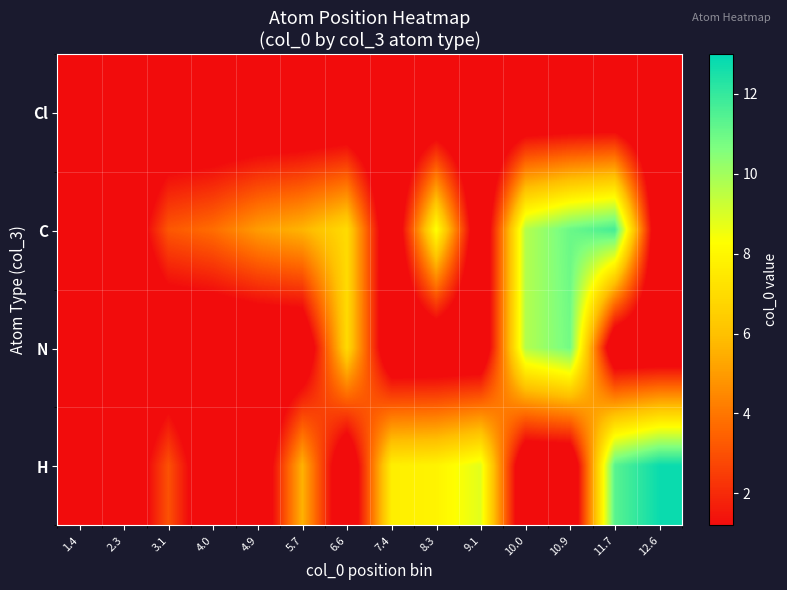

At which category is the sum across all series the highest?

11.7